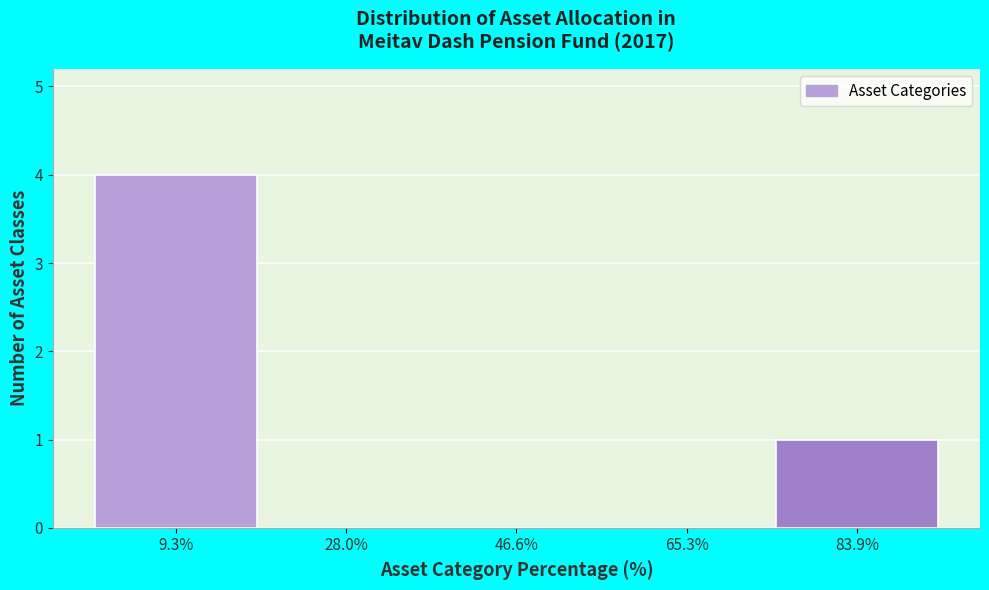

Reading left to right, list all the values displayed in this chart.

9.3%=4	28.0%=0	46.6%=0	65.3%=0	83.9%=1